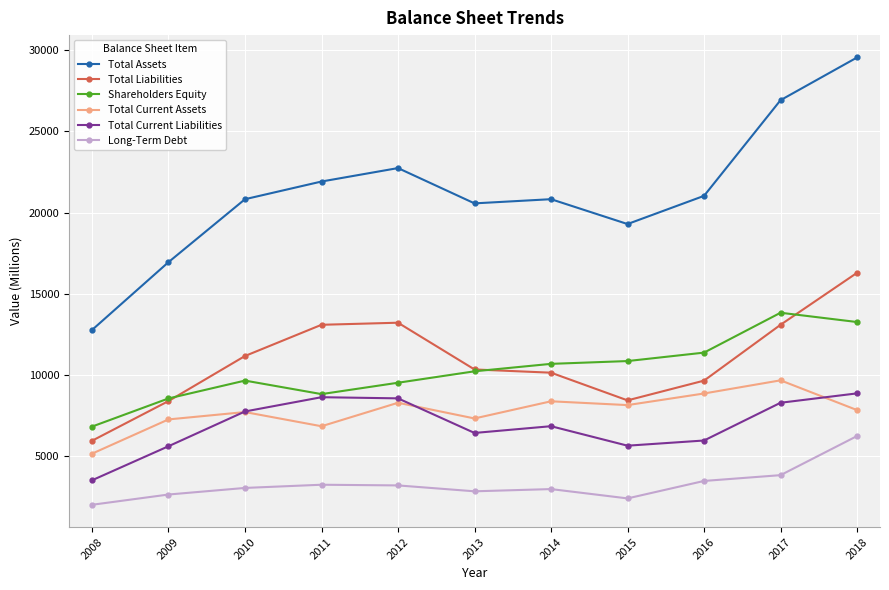

True or false: Total Current Liabilities and Total Assets intersect in this chart.

False